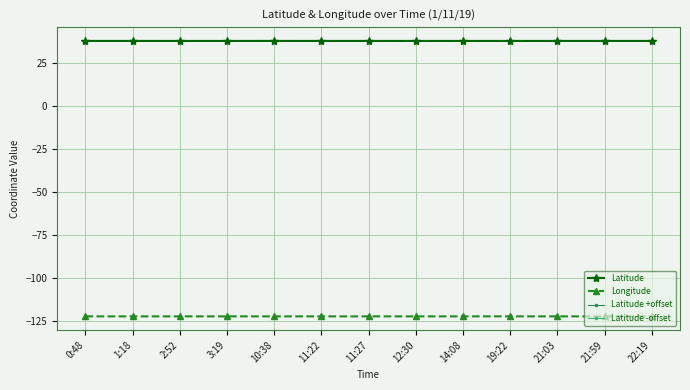

What is the smallest value displayed?

-122.3